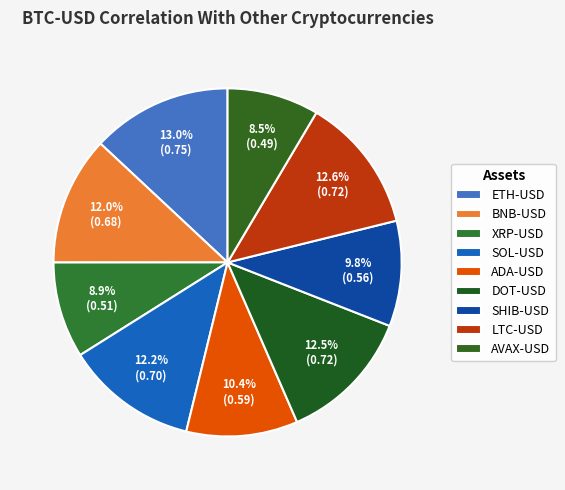

What is the smallest slice in the pie chart?

AVAX-USD